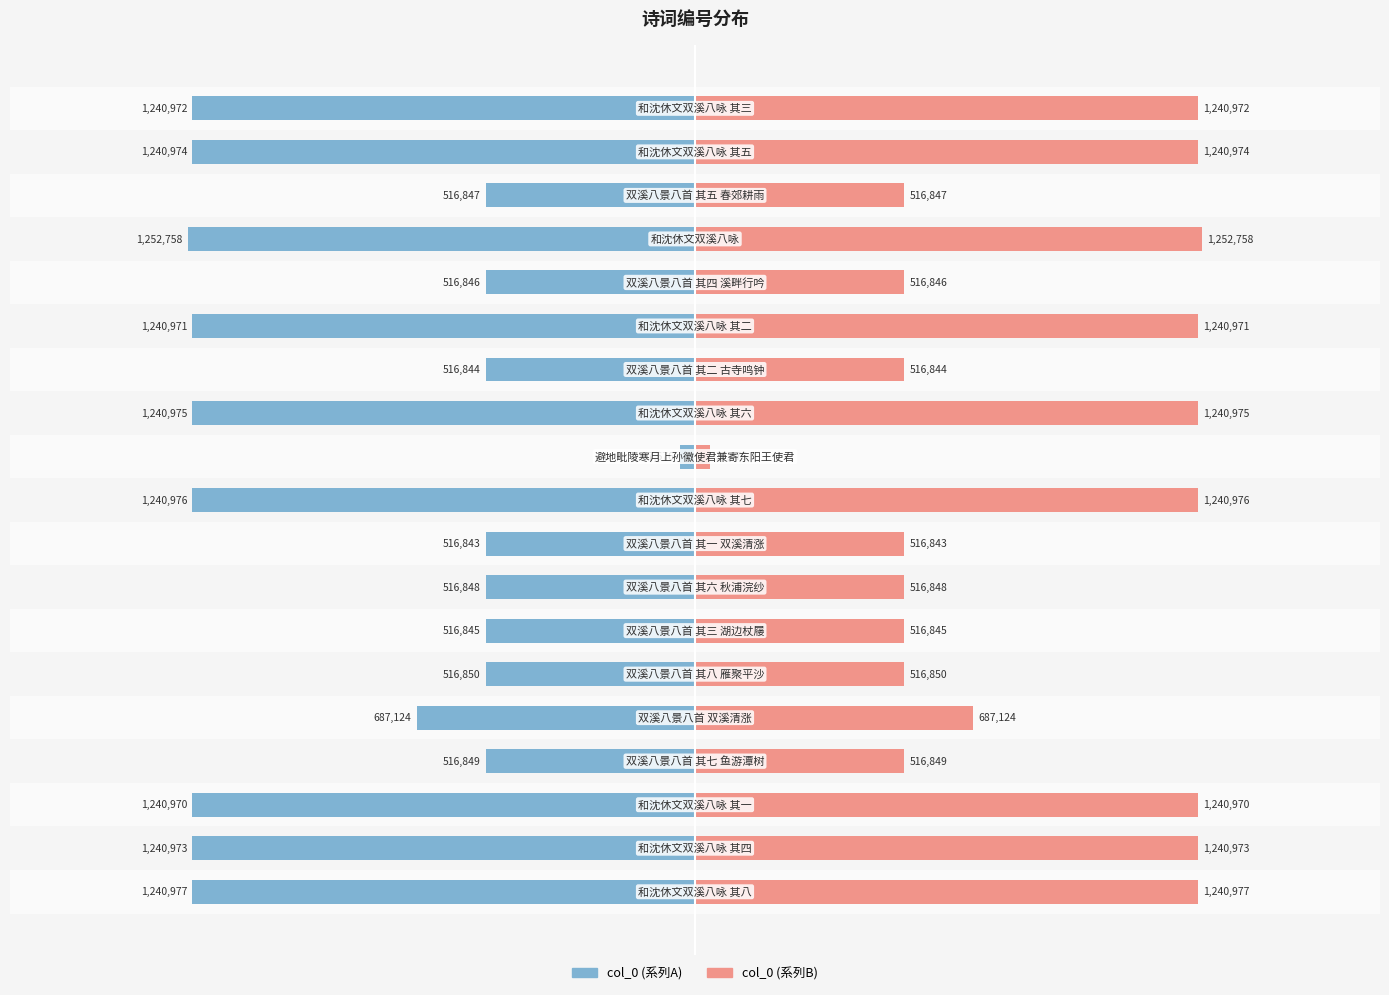

Which series has the widest spread of values?

col_0 (左)